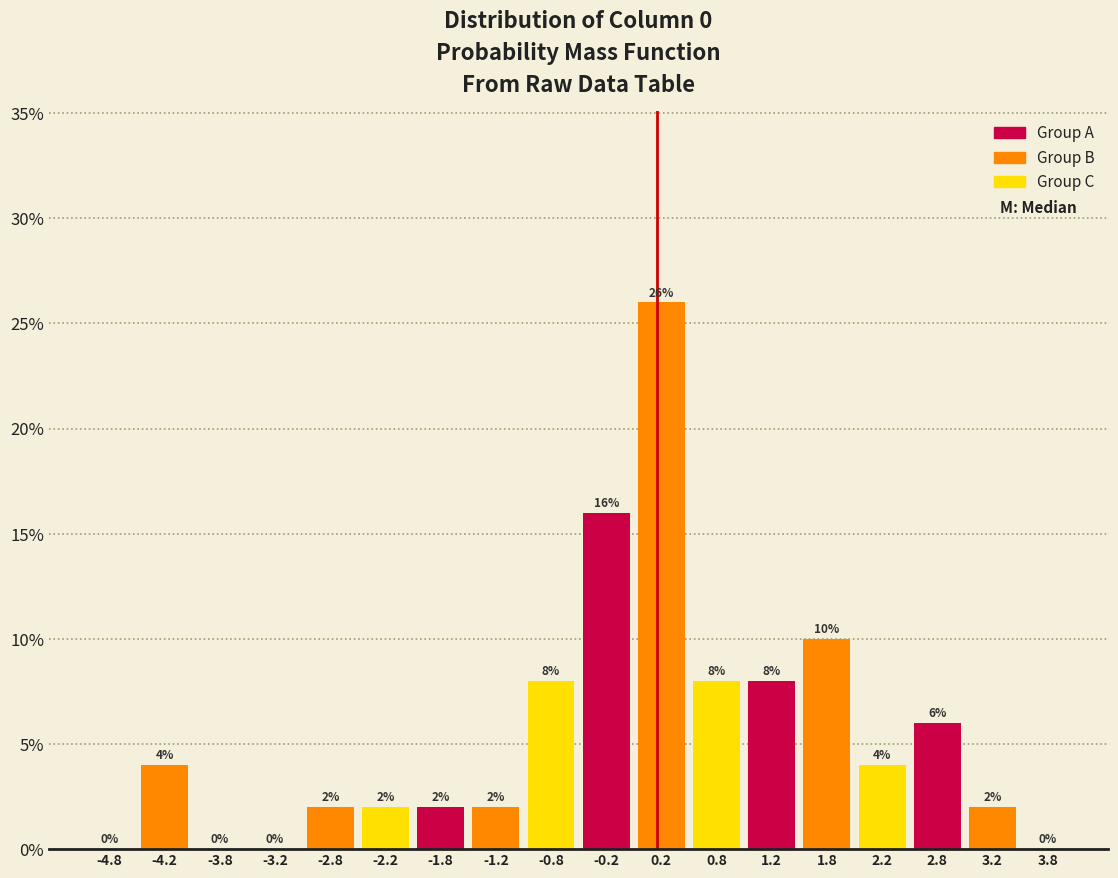

Which range on the x-axis has the tallest bar?

0.0 to 0.5